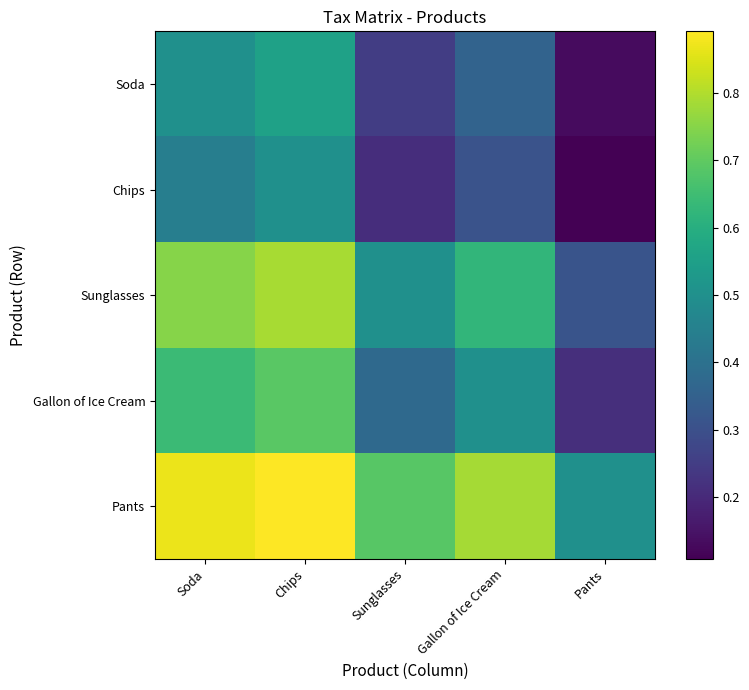

Rank the series at Sunglasses from lowest to highest value.

Chips, Soda, Gallon of Ice Cream, Sunglasses, Pants